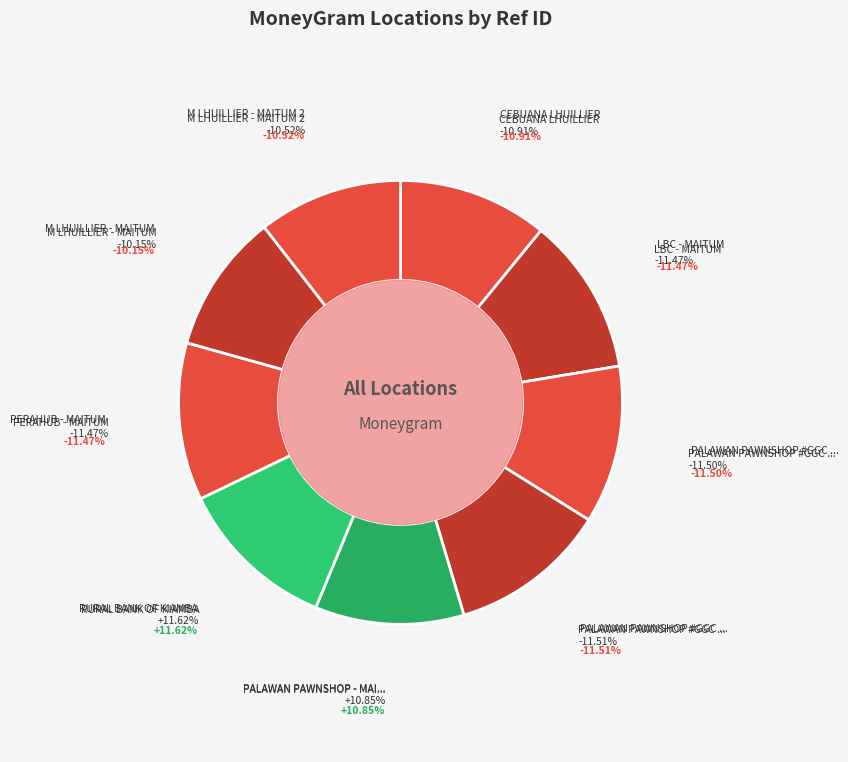

What is the total percentage of PERAHUB - MAITUM and PALAWAN PAWNSHOP - MAITUM?

22.3%